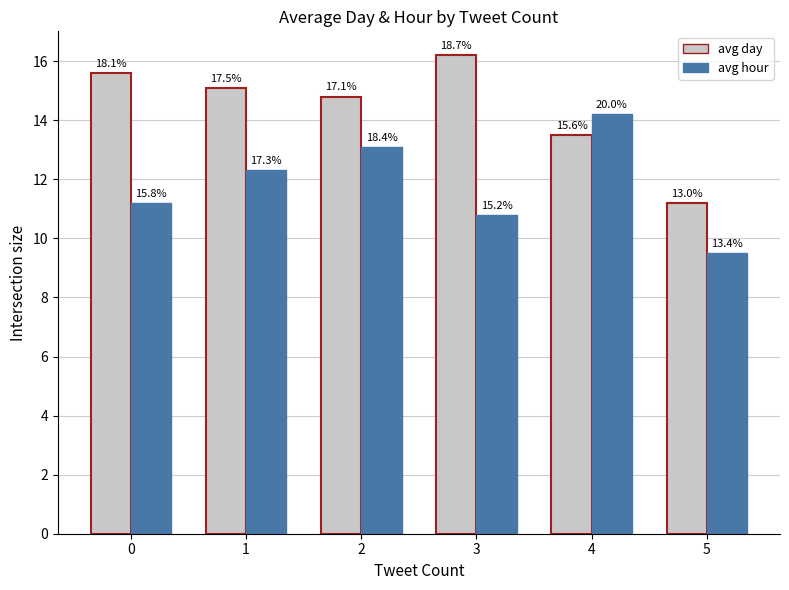

Read the avg day value at 0.

15.6